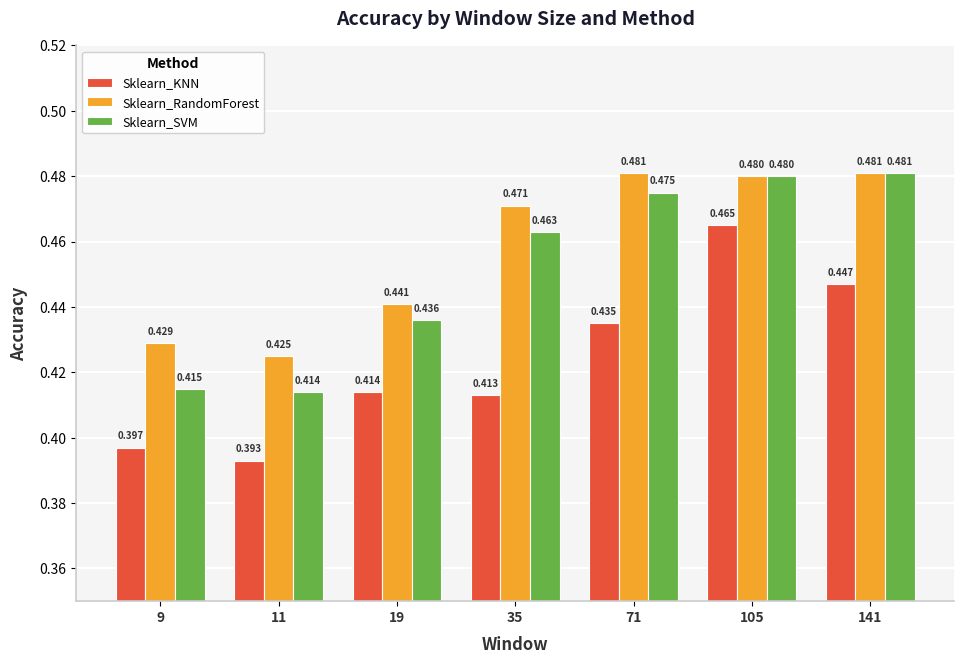

Is it true that Sklearn_KNN equals 0.7 at 141?

False